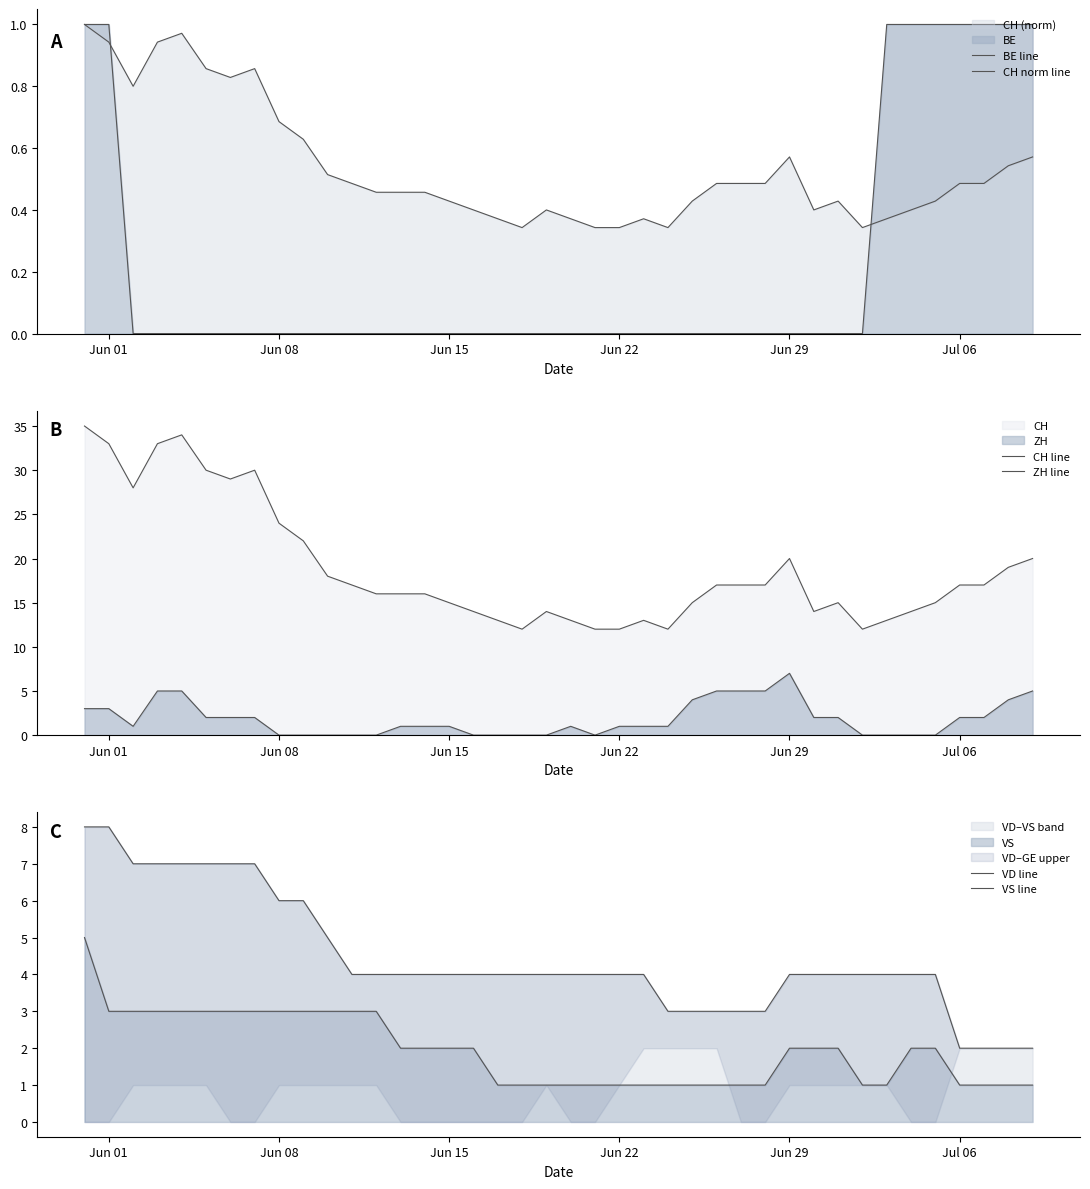

How many data points does each series have?

40